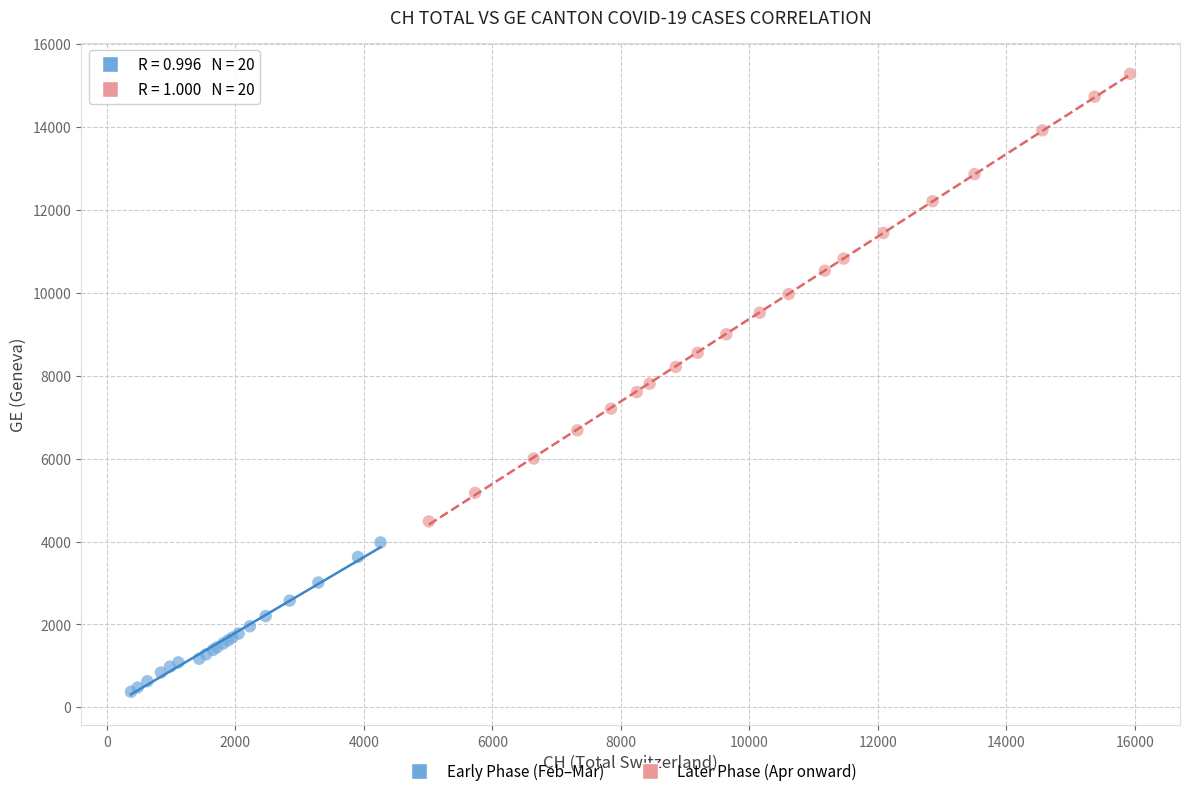

Which series has the widest spread of Y values?

Later Phase (Apr onward)